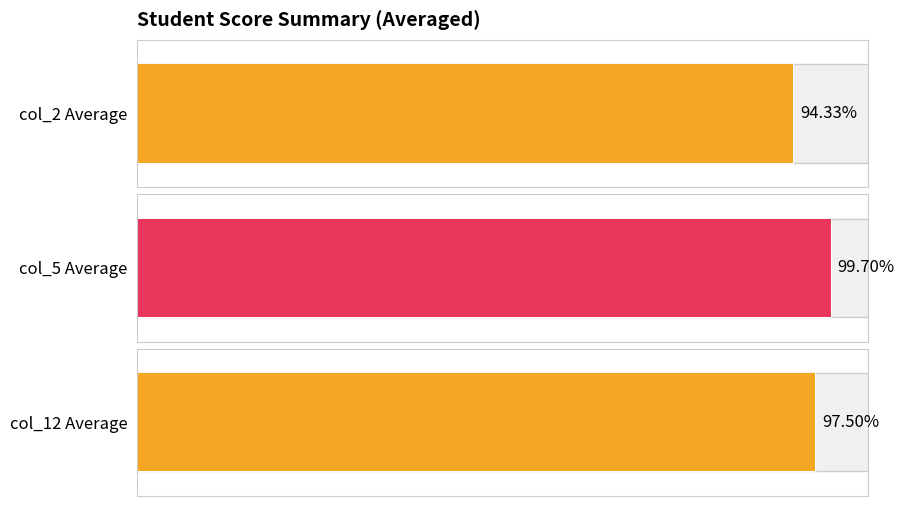

Count the number of data series in this chart.

3